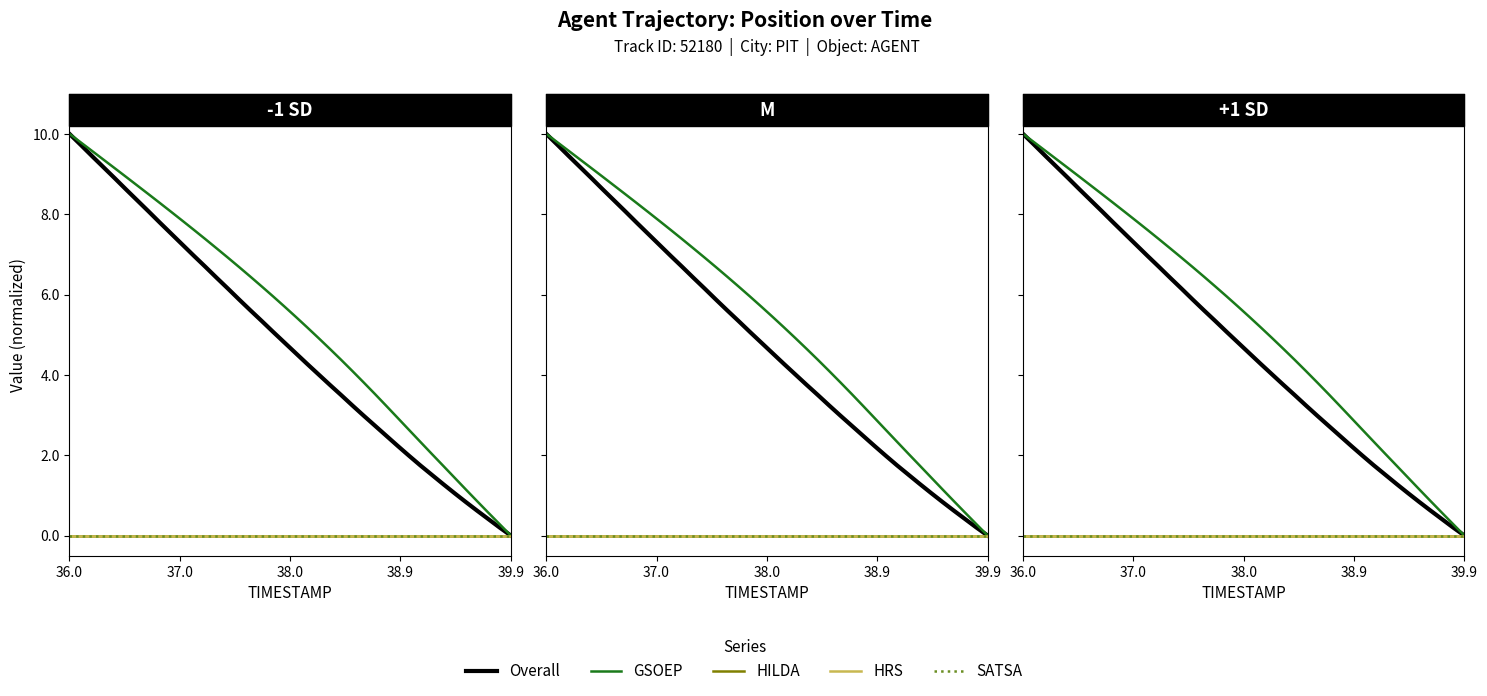

How many categories are shown in the chart?

40